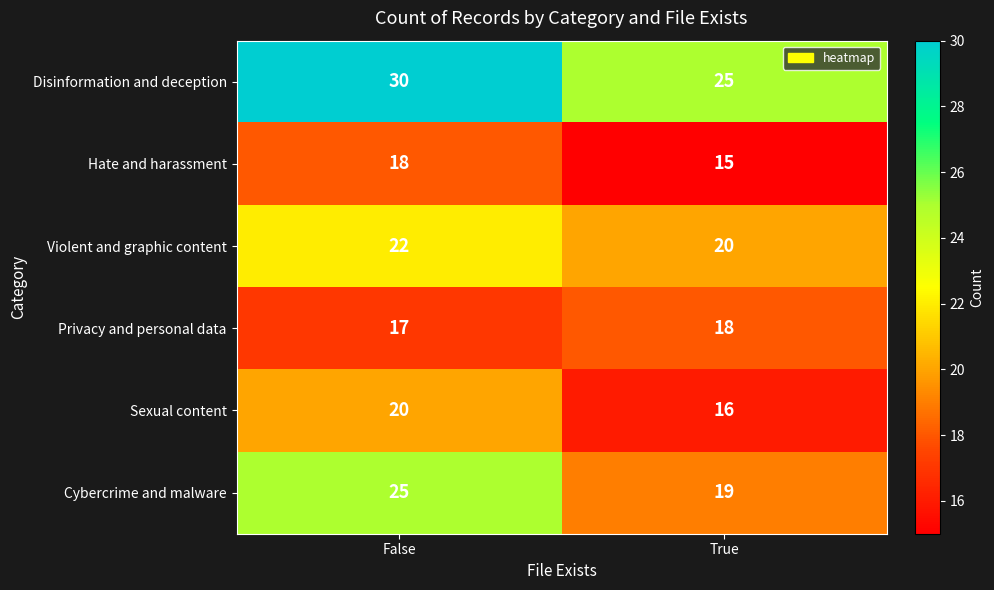

Rank the series at True from lowest to highest value.

Hate and harassment, Sexual content, Privacy and personal data, Cybercrime and malware, Violent and graphic content, Disinformation and deception